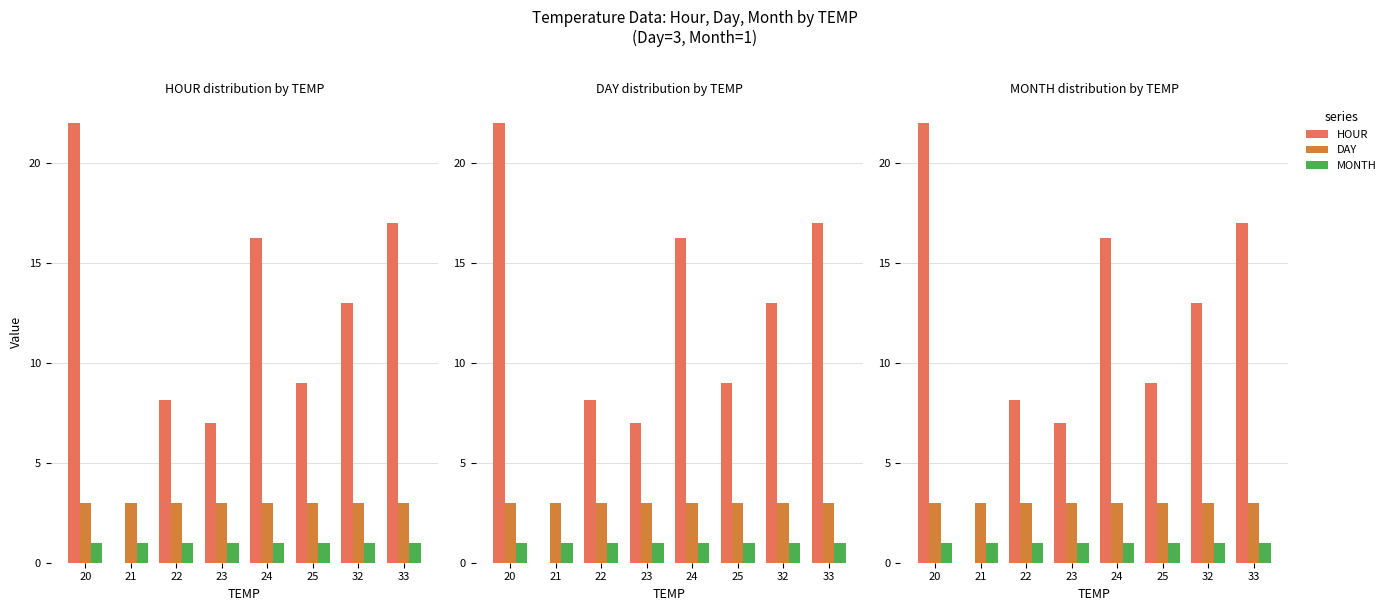

Where is HOUR nearest to the value 11?

25